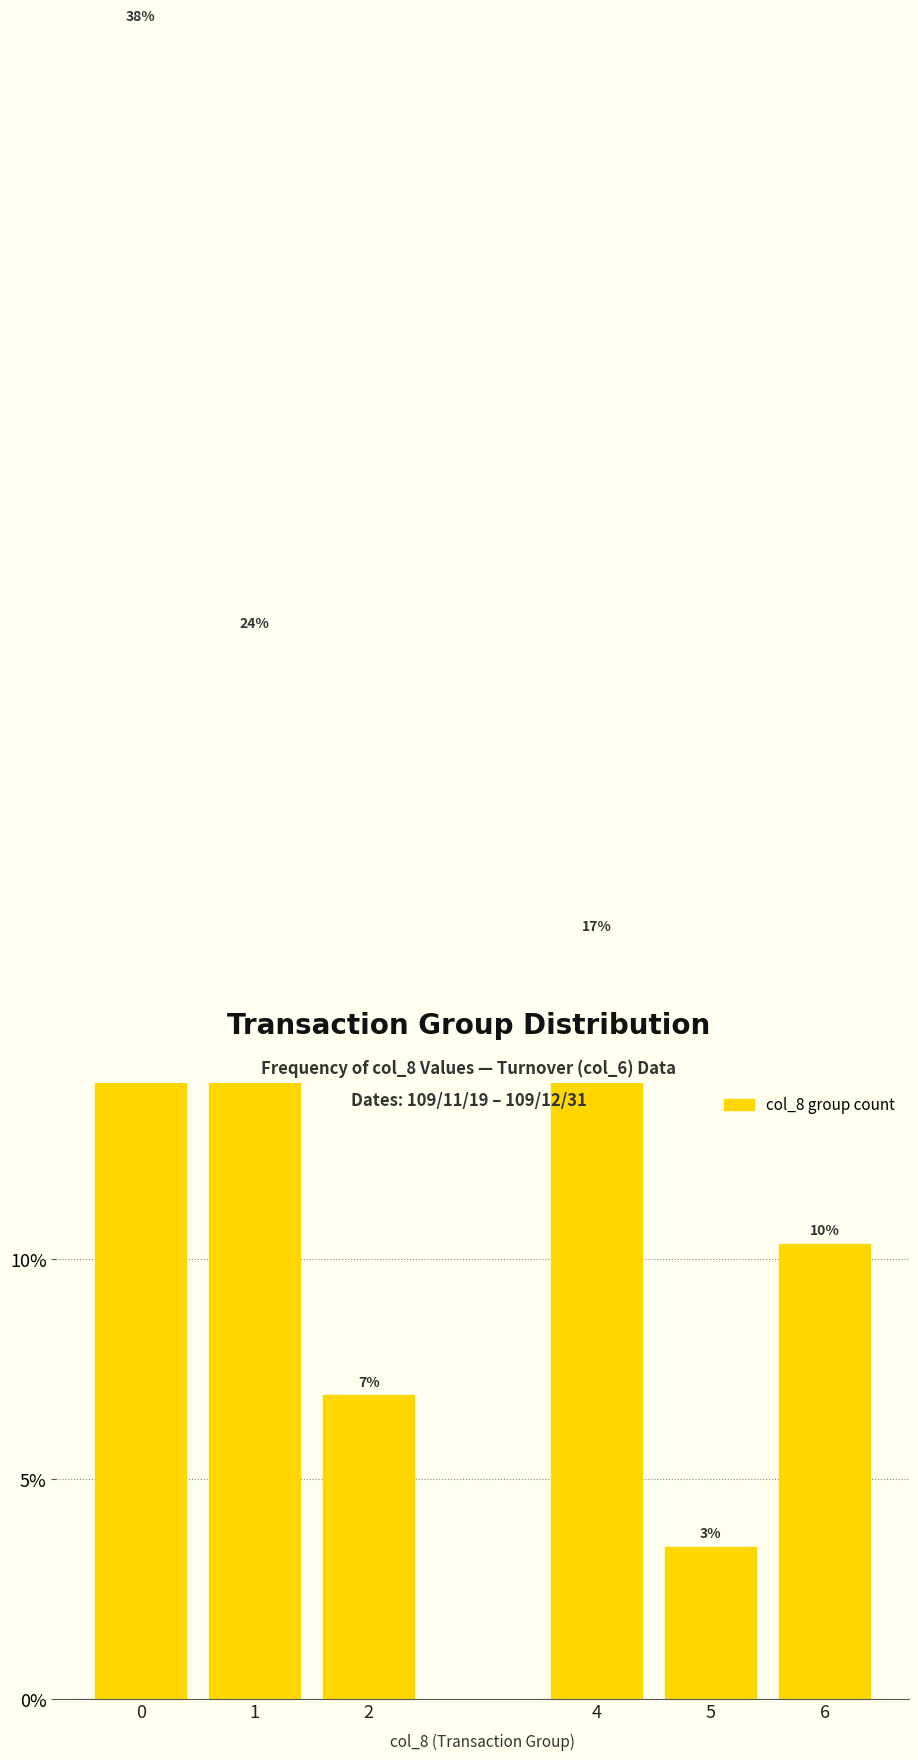

How many values exceed 17?

3